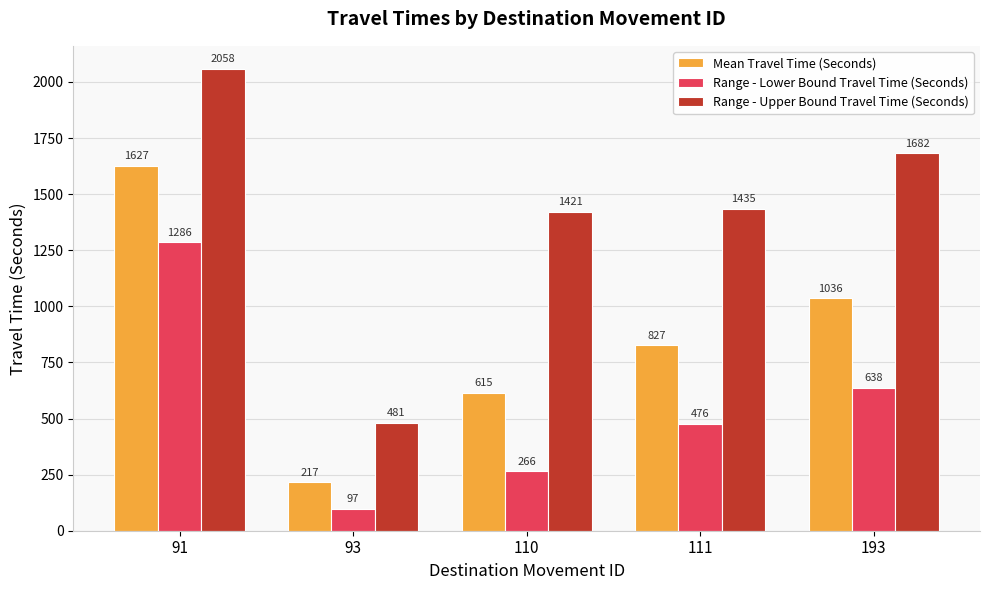

What is the approximate value of Mean Travel Time (Seconds) at 91, to the nearest 10?

1630